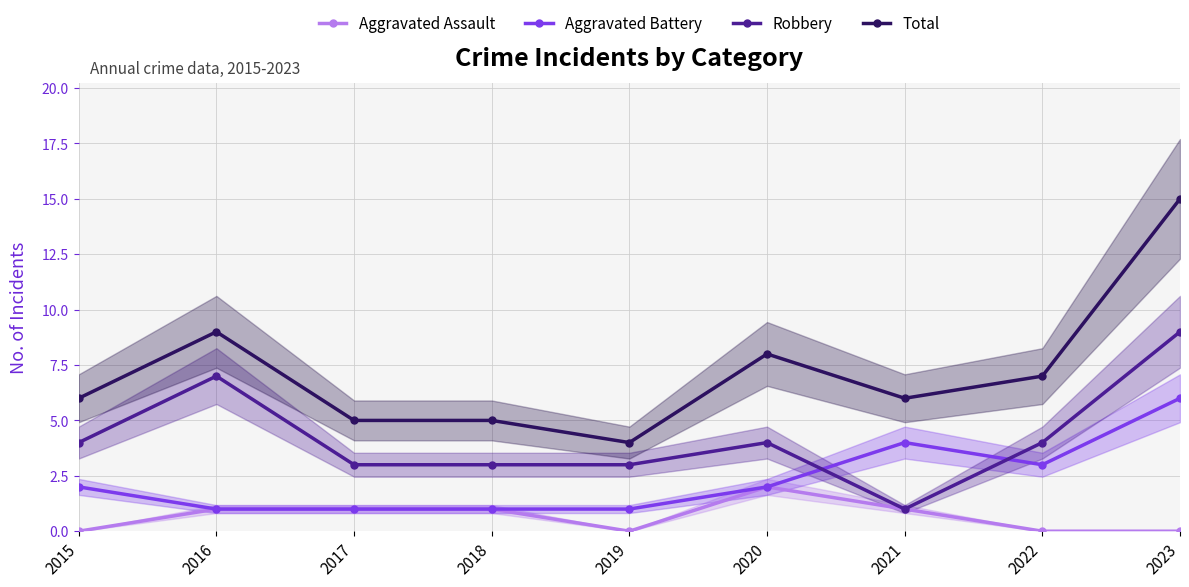

What is the sum of the Total values at 2017 and 2023?

20